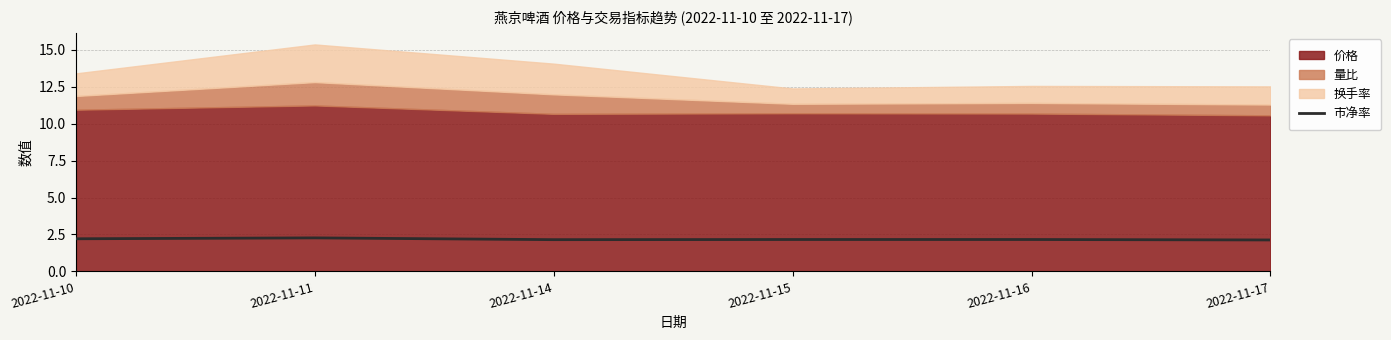

What is the minimum value for 市净率?

2.1